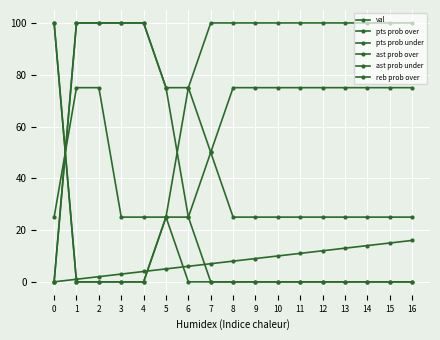

How many lines are shown in the chart?

6